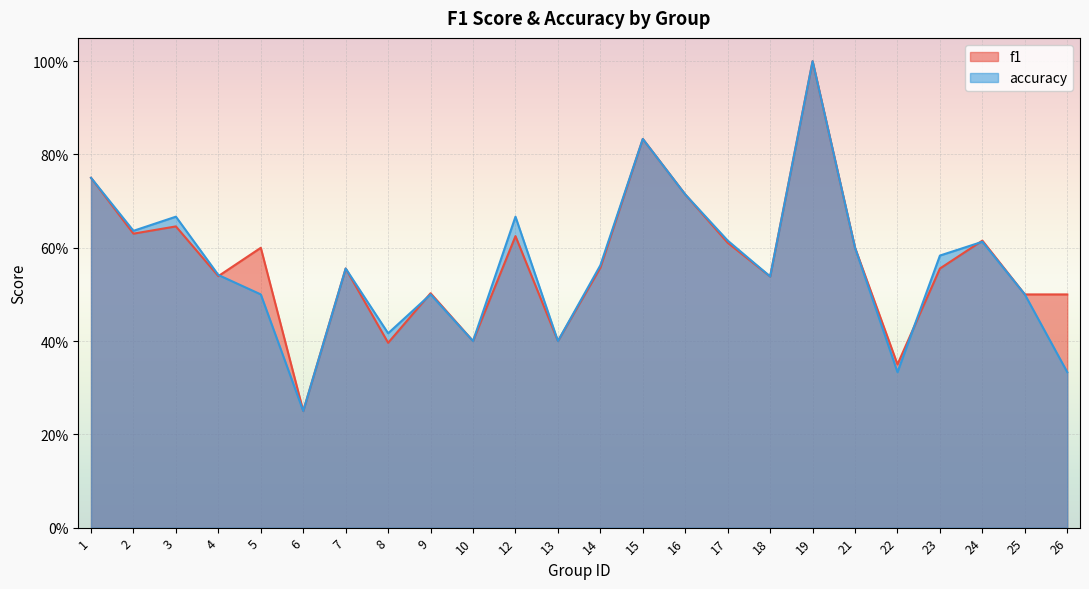

What are all the series names shown in the legend?

f1, accuracy